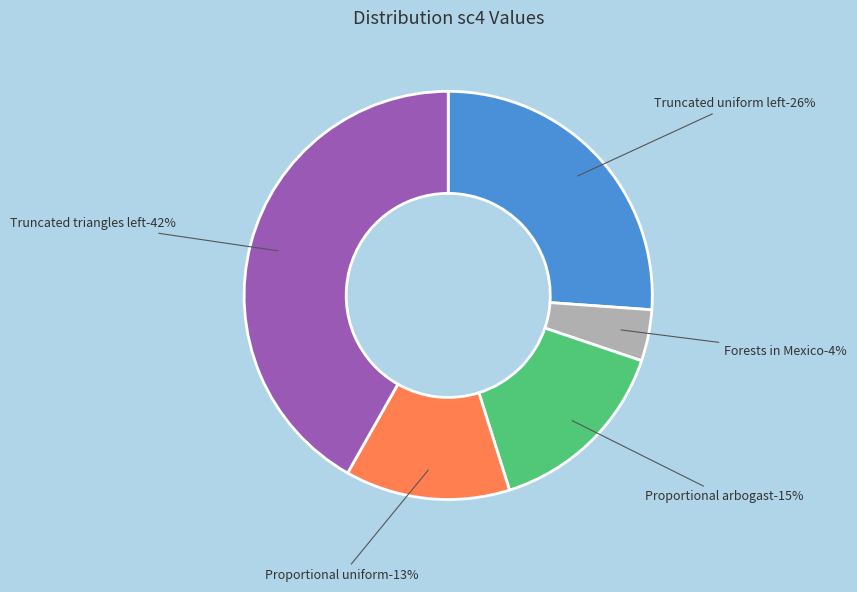

What is the change in value from Forests in Mexico to Proportional arbogast?

+10.4